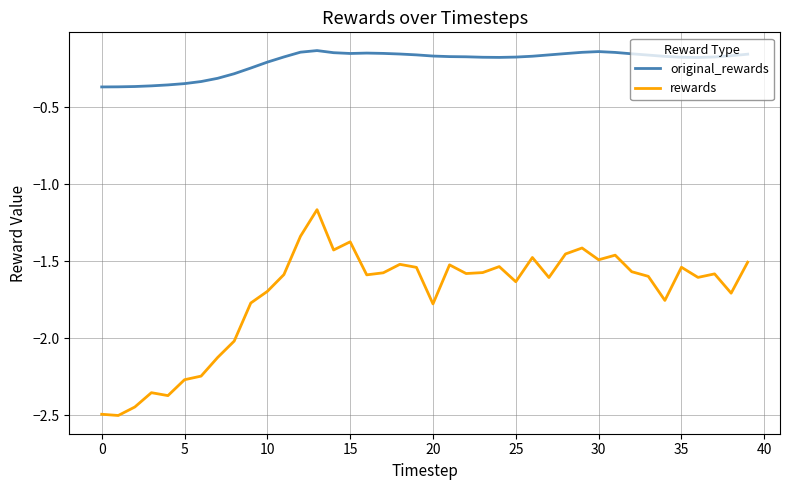

How many categories are shown in the chart?

40